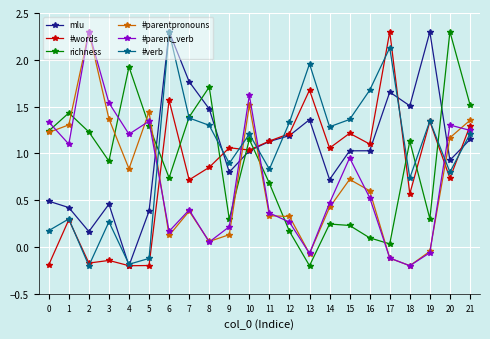

The value of #words at 1 is 0.1. True or false?

False